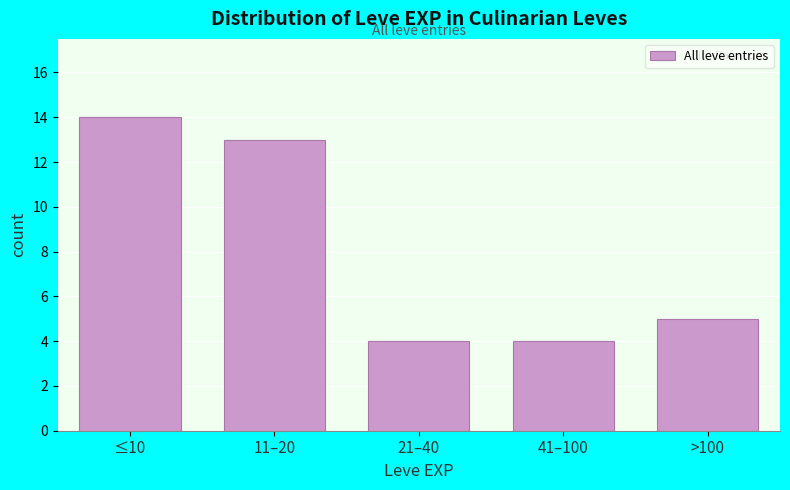

Reading right to left, list all the values displayed in this chart.

>100=5	41–100=4	21–40=4	11–20=13	≤10=14